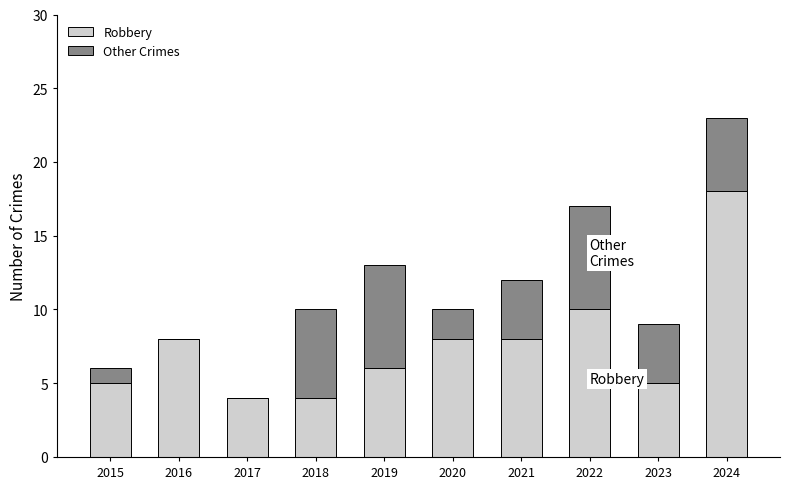

True or false: Robbery has a value of 12 at 2020.

False